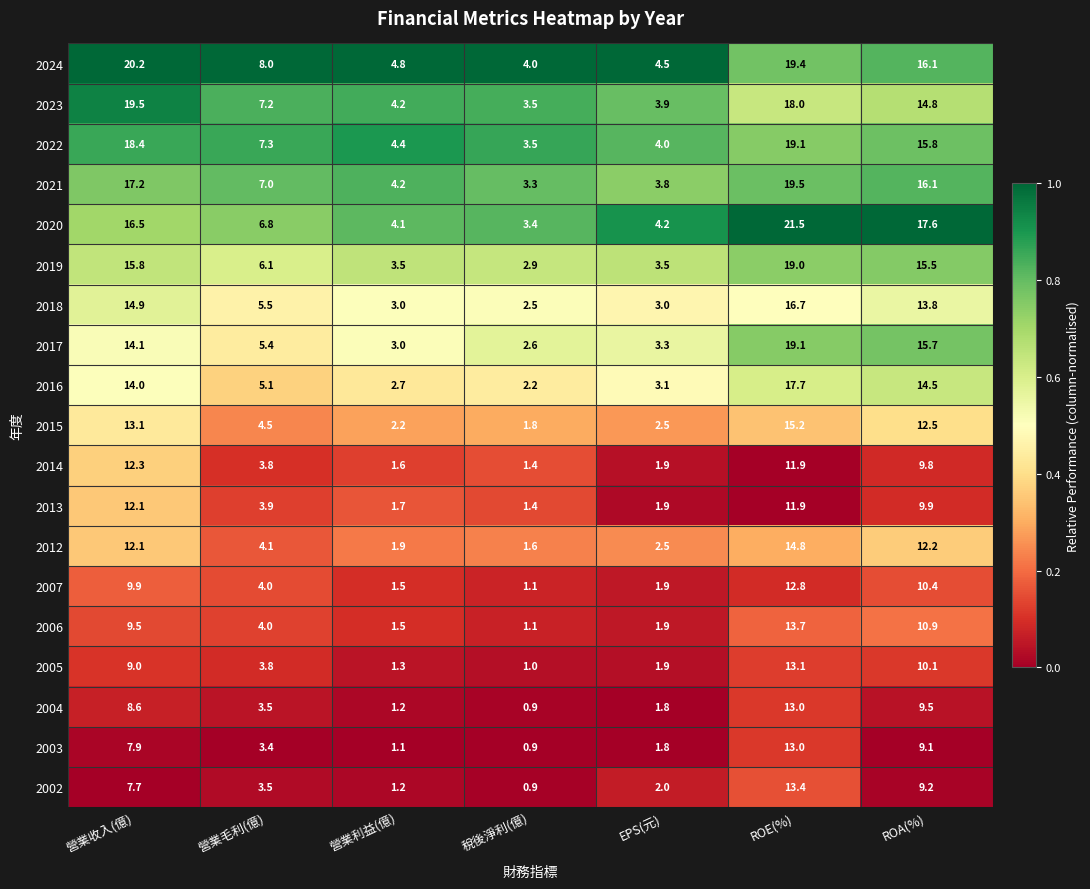

What is the total value across all series at 稅後淨利(億)?

40.0